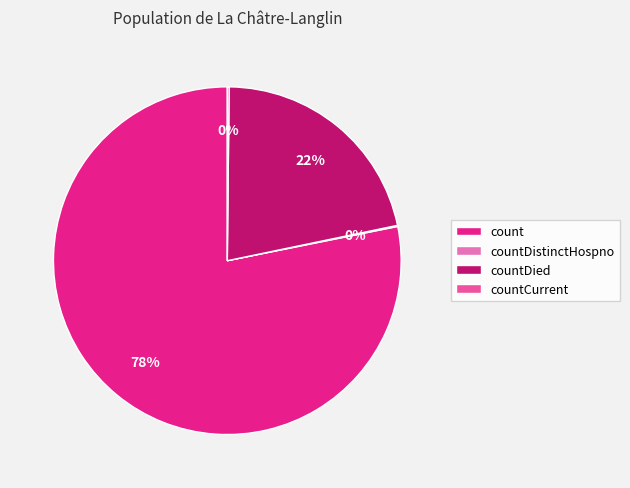

Which slice is the largest?

count